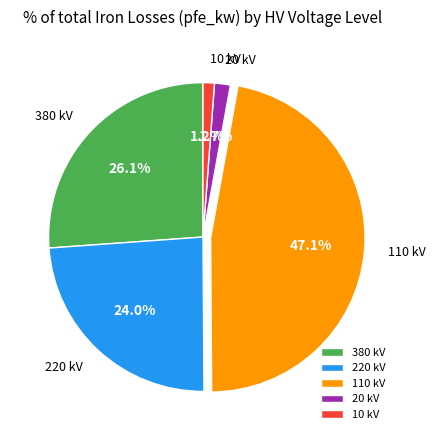

What is the total percentage of 380 kV and 20 kV?

27.8%